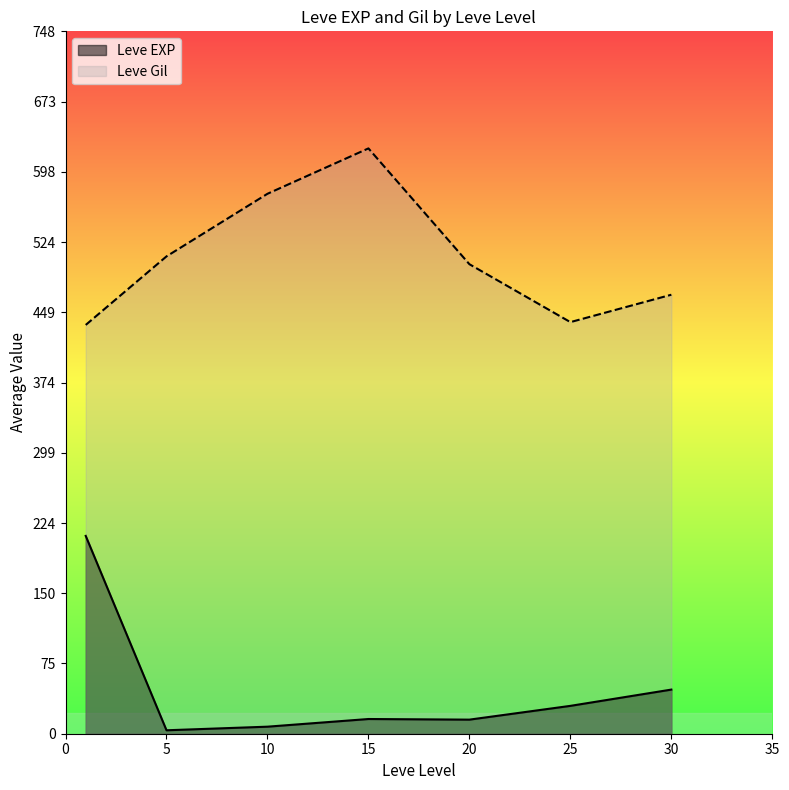

How many interior local peaks does the Leve Gil series have?

1